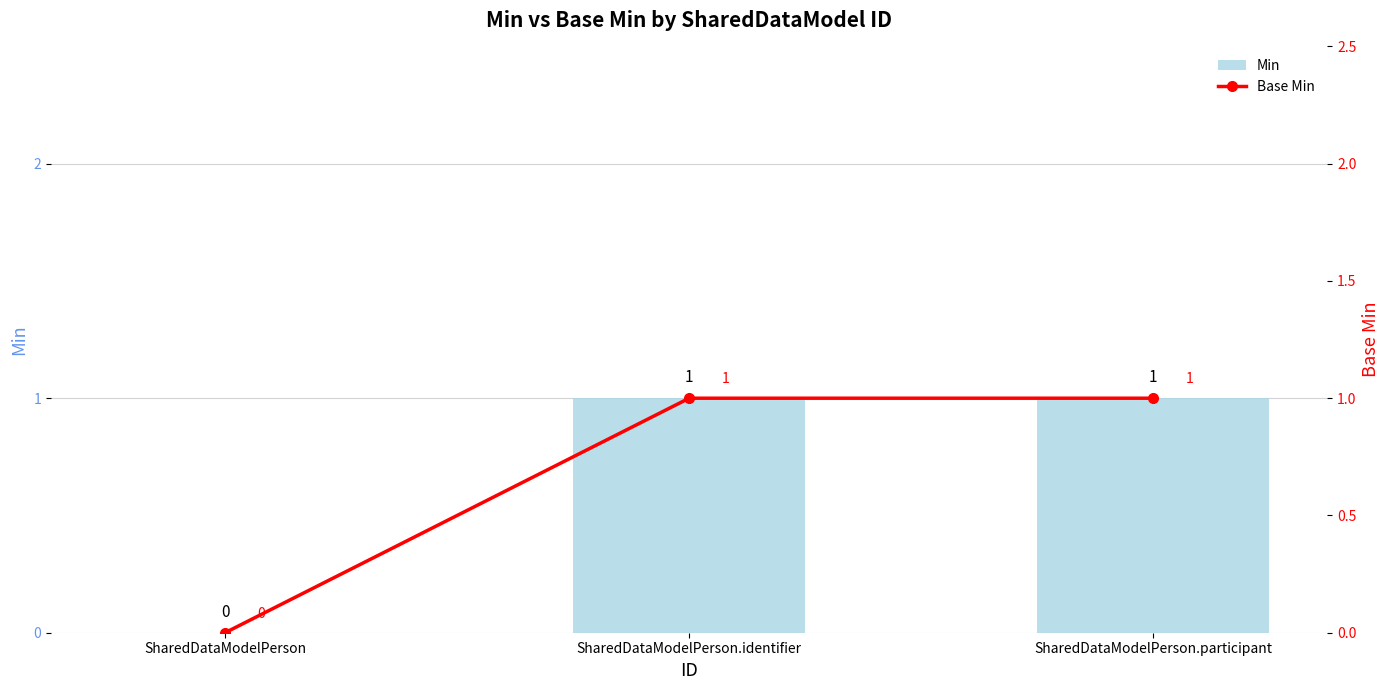

What are all the series names shown in the legend?

Min, Base Min